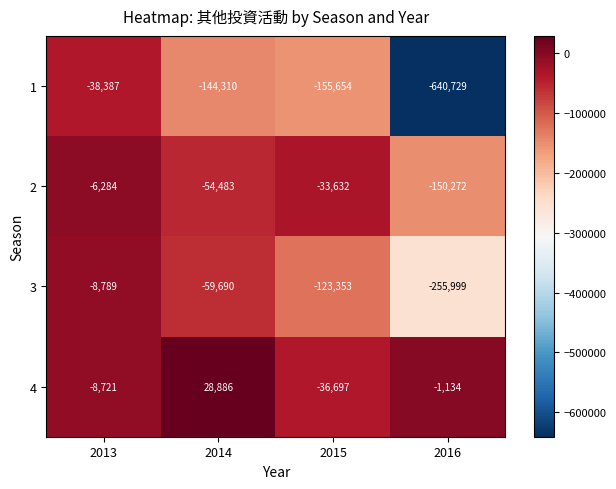

Which series has the largest range (max minus min)?

1